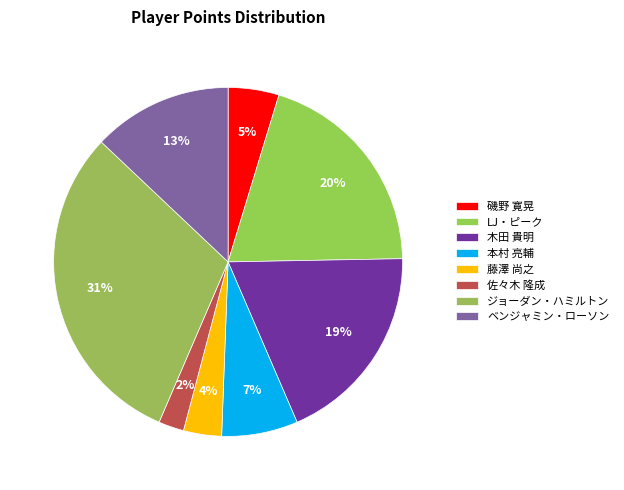

How many slices are in this pie chart?

8